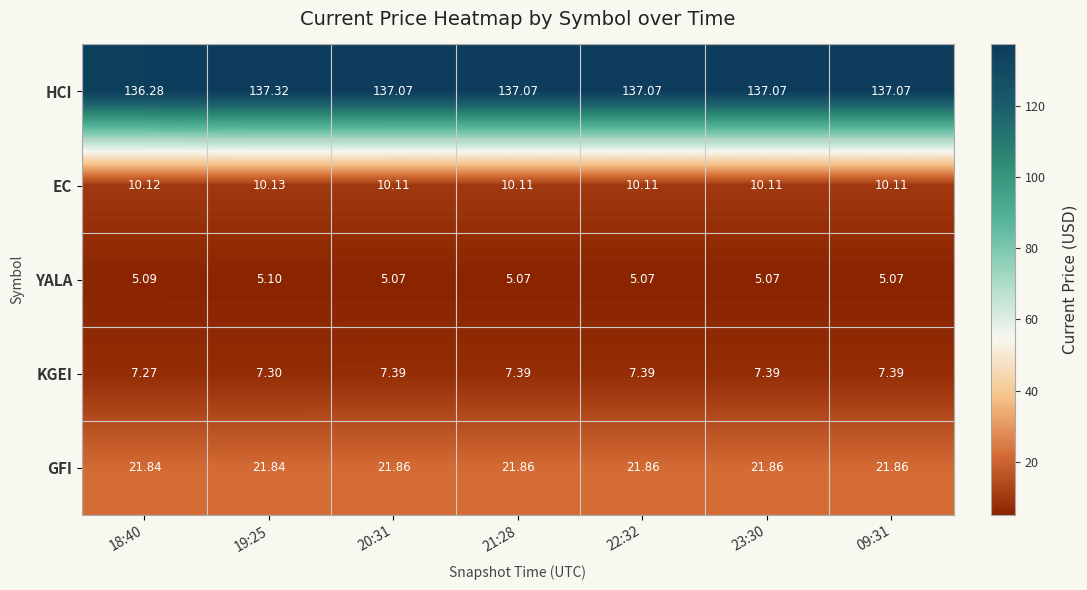

At which category is the sum across all series the highest?

19:25